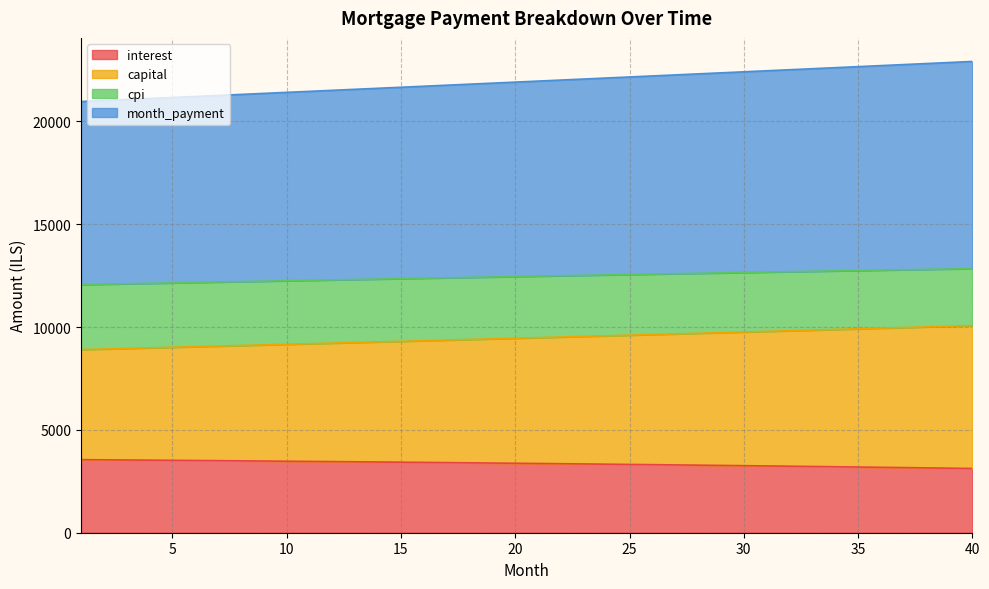

The value of interest at 20 is 3377.9. True or false?

True